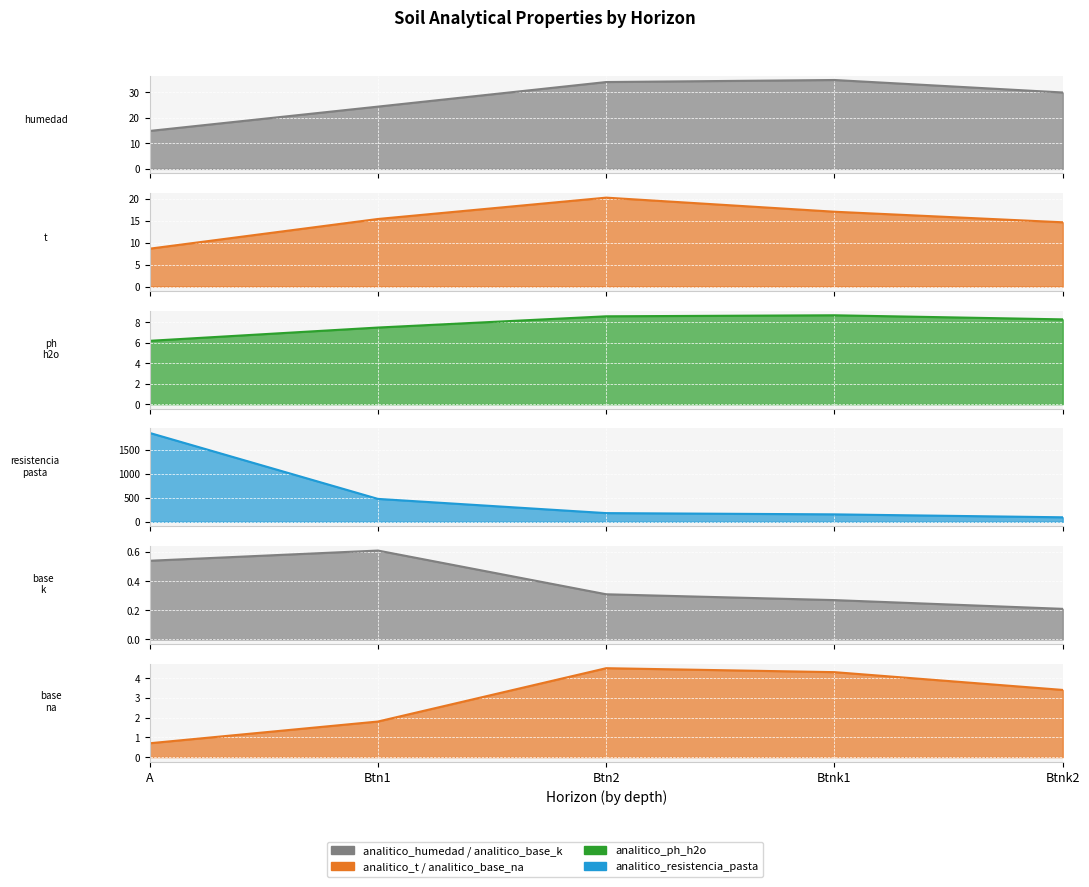

True or false: analitico_base_na and analitico_resistencia_pasta intersect in this chart.

False